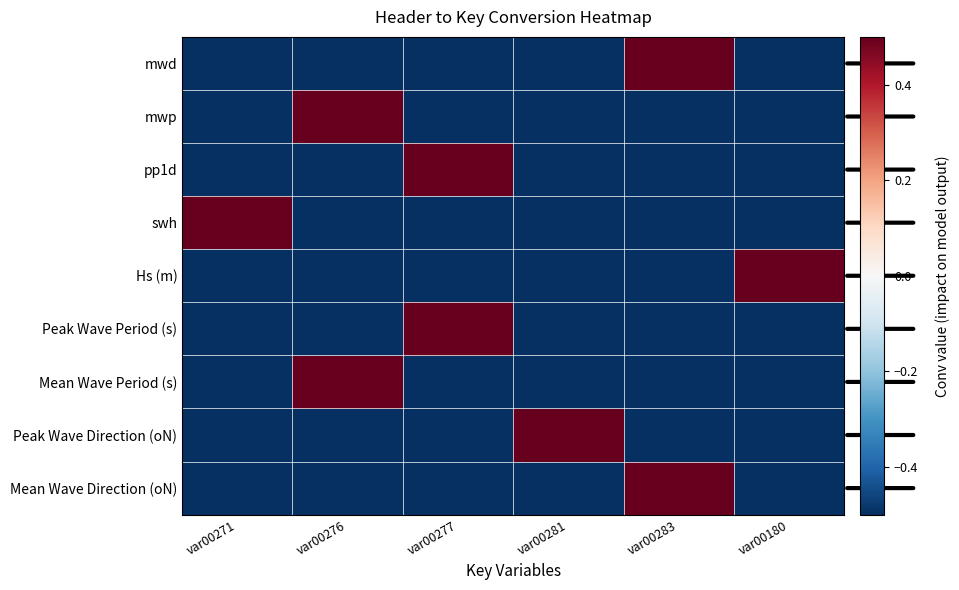

Rank the series by their maximum value, from highest to lowest.

mwd, mwp, pp1d, swh, Hs (m), Peak Wave Period (s), Mean Wave Period (s), Peak Wave Direction (oN), Mean Wave Direction (oN)